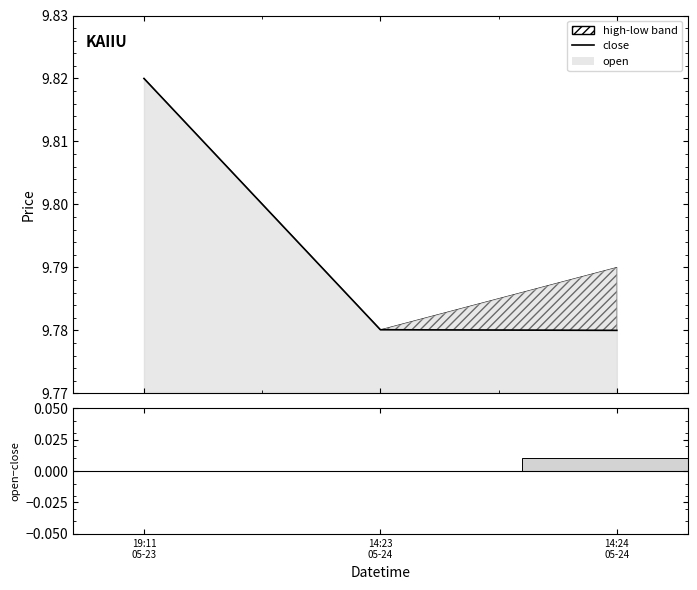

The value of open − close at 14:24
05-24 is 0.0. True or false?

True